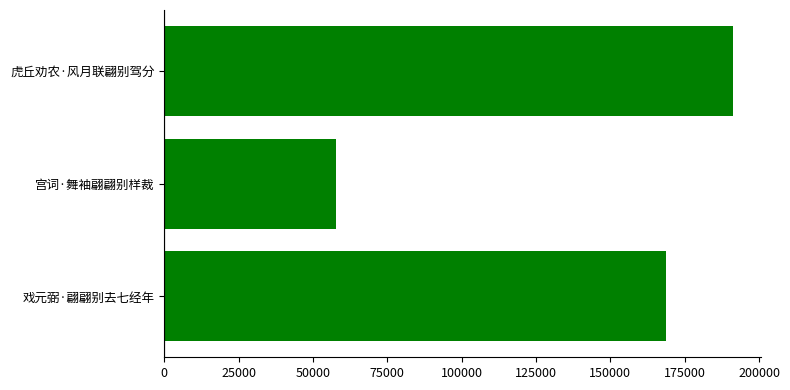

Are the bars horizontal?

Yes